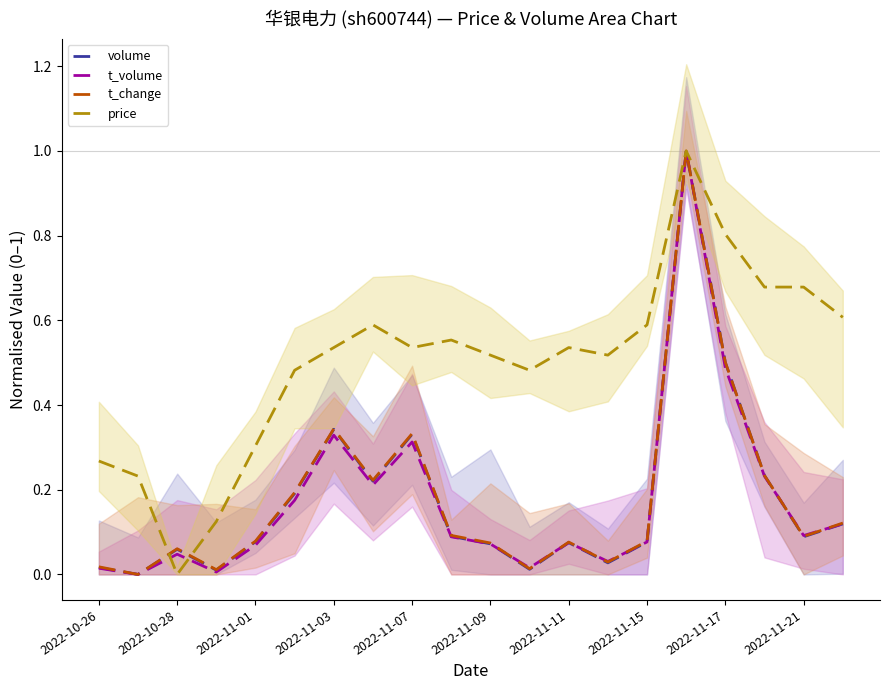

At which category is the sum across all series the highest?

15